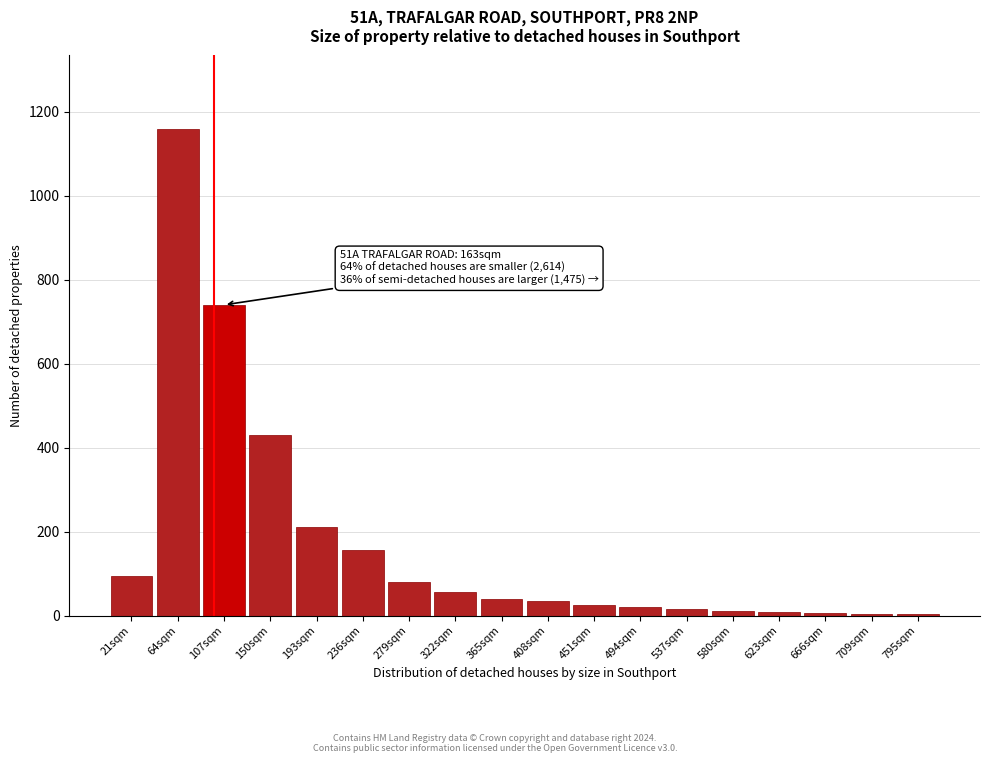

What is the maximum value shown in the chart?

1160